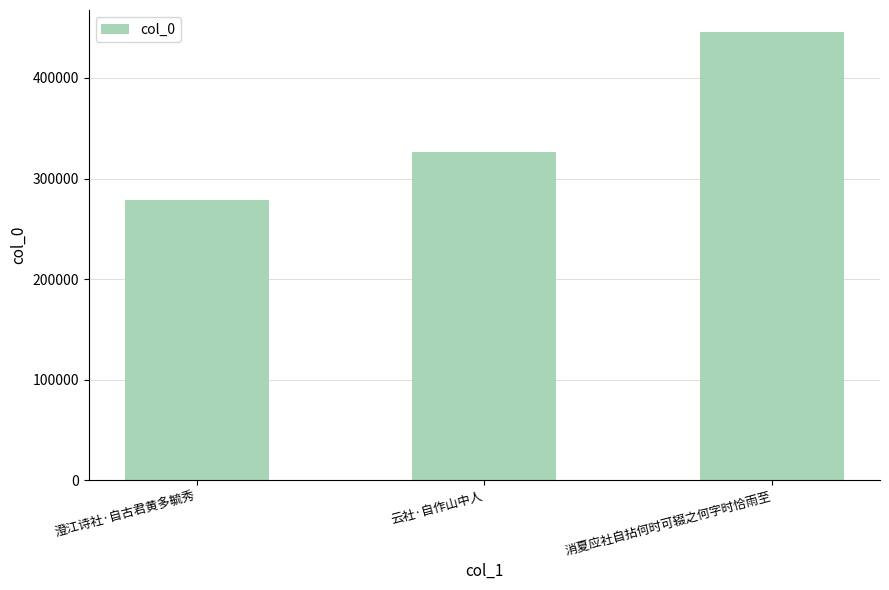

What is the value of the 1st bar from the left?

278626